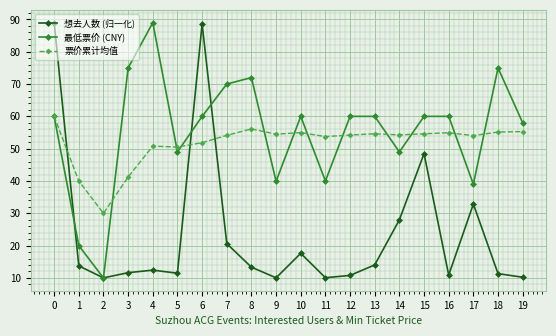

What is the sum of all 最低票价 (CNY) values?

1105.9